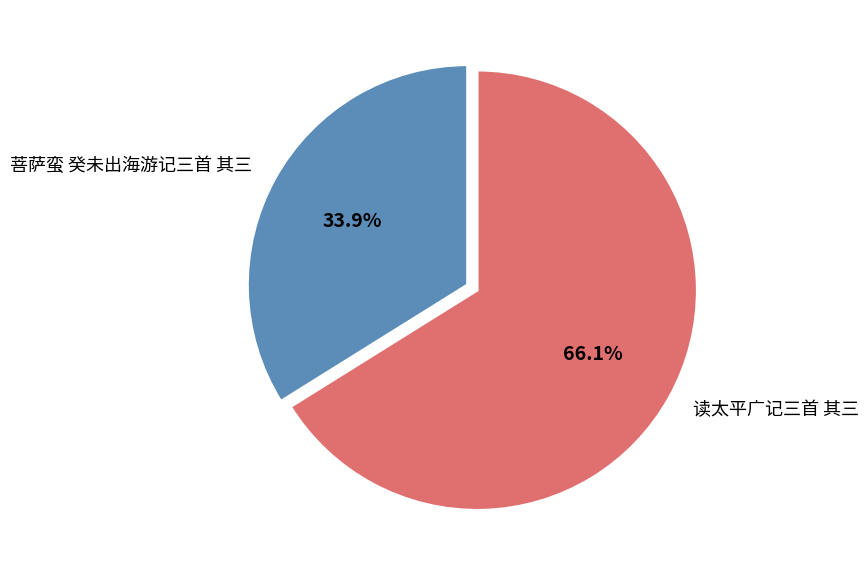

What is the majority slice?

读太平广记三首 其三